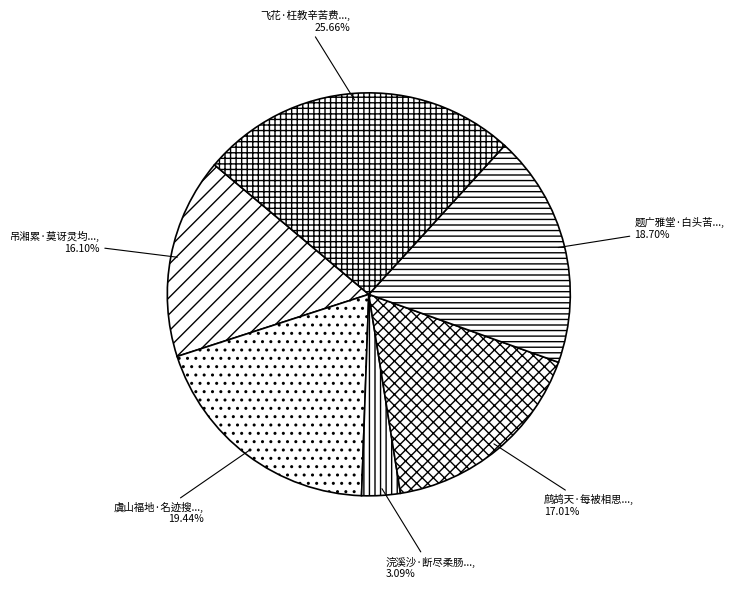

Count the number of slices in the pie.

6